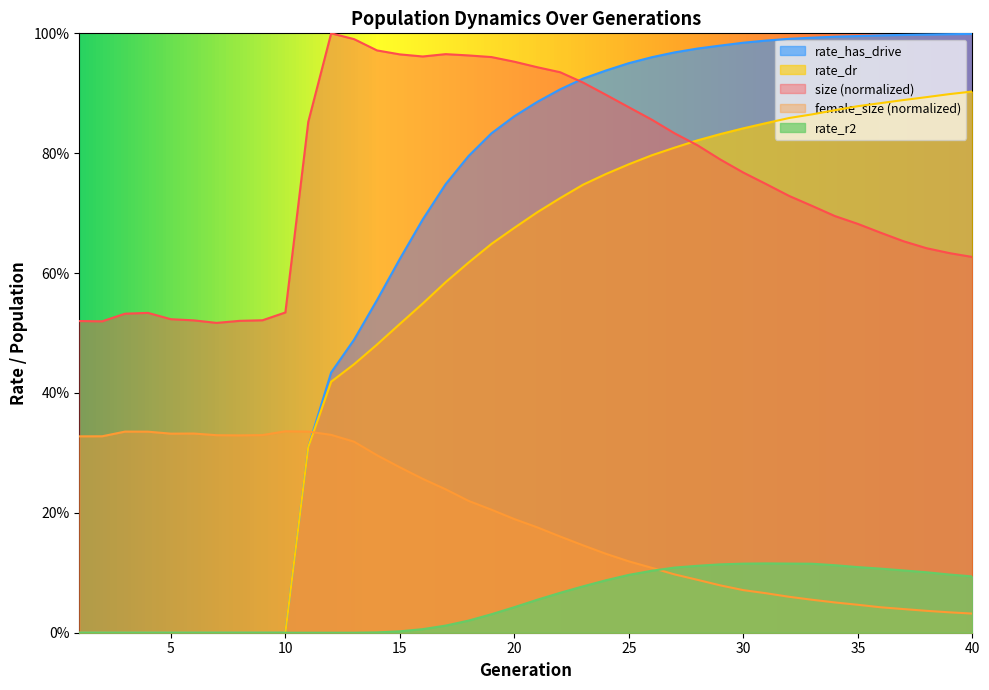

How many lines are shown in the chart?

5